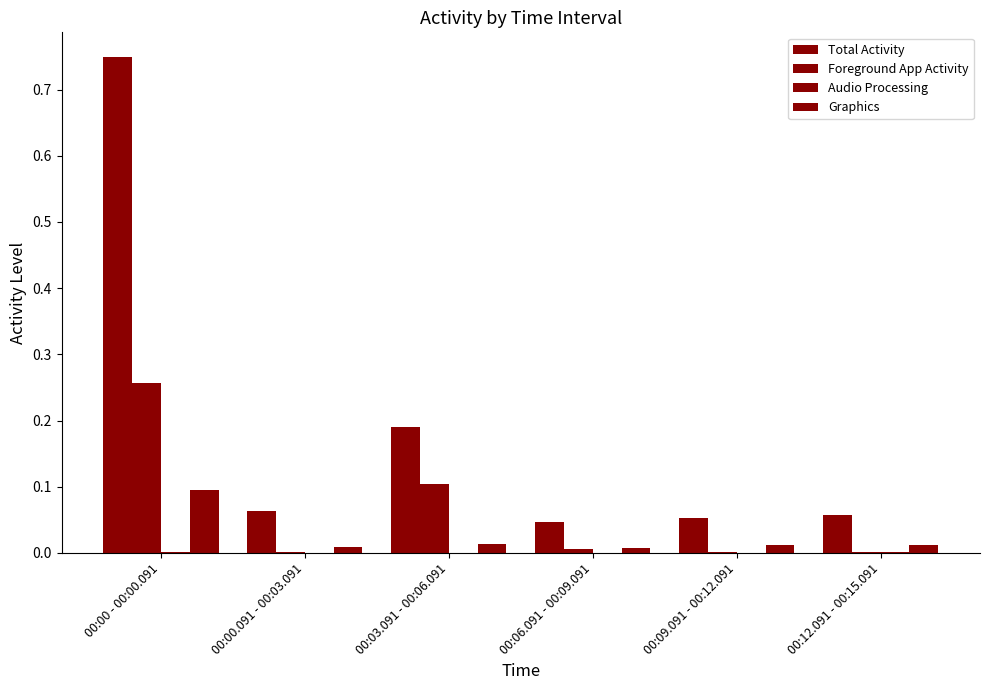

Between 00:00.091 - 00:03.091 and 00:12.091 - 00:15.091, which series saw the biggest shift?

Total Activity